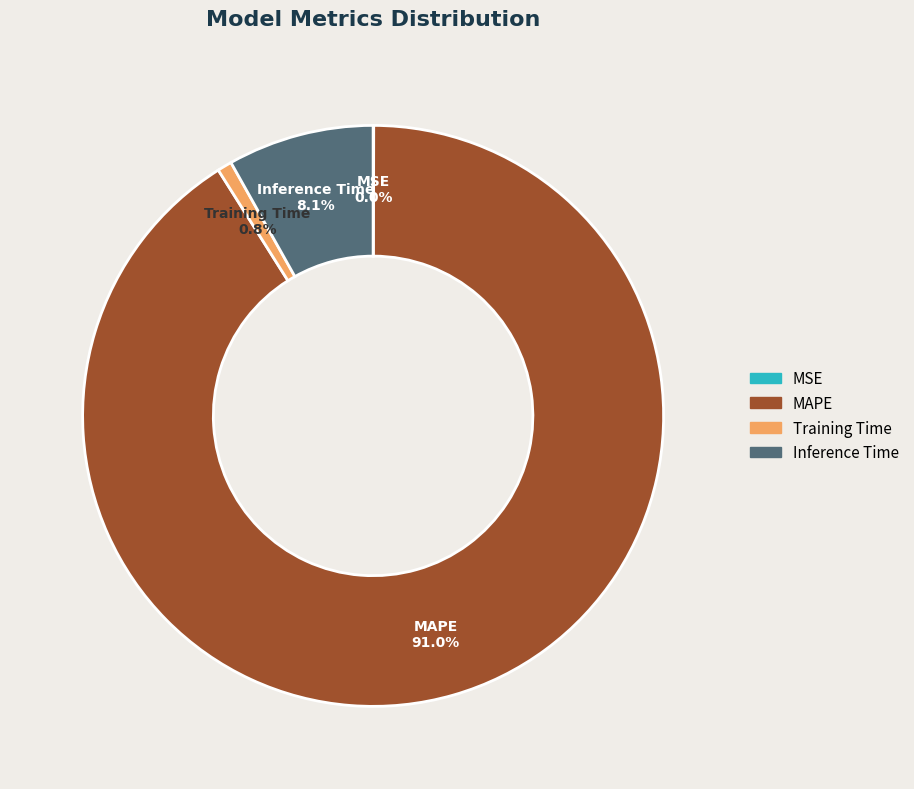

Is it true that MAPE is 91% of the pie?

True